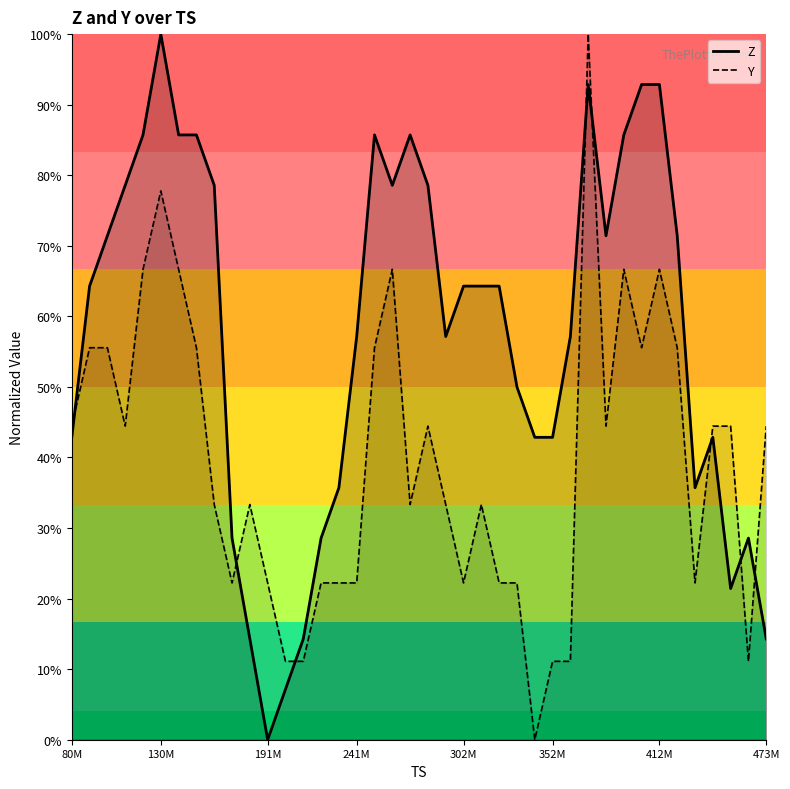

What is the difference between the Z values at 473324800 and 382687744?

0.6